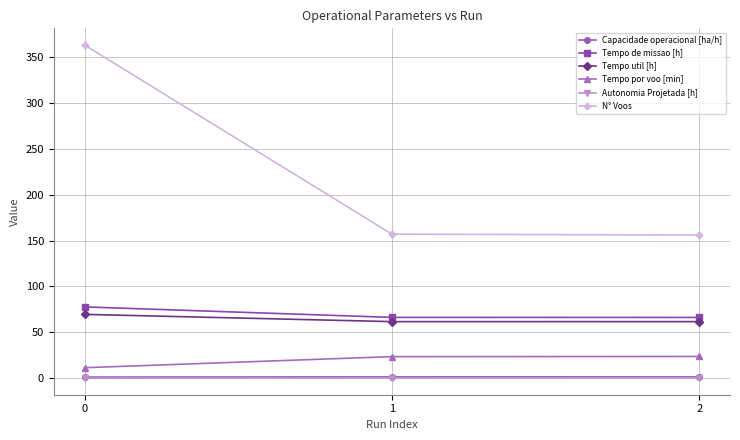

Is the value of Tempo por voo [min] at 1 greater than the value of Tempo de missao [h] at 2?

No